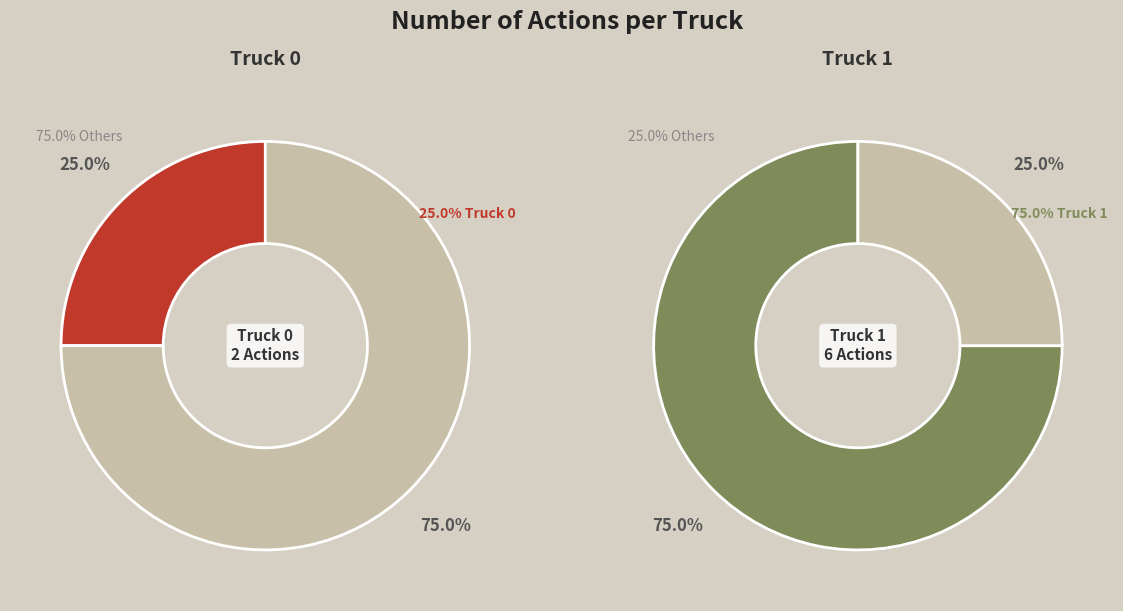

How many slices are in this pie chart?

2